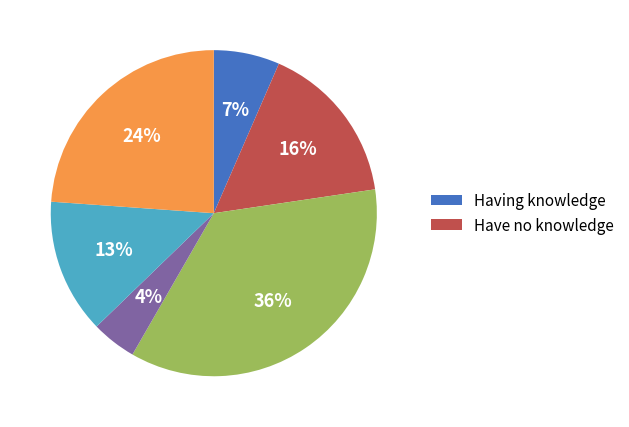

To the nearest percent, what is the average slice percentage?

17%